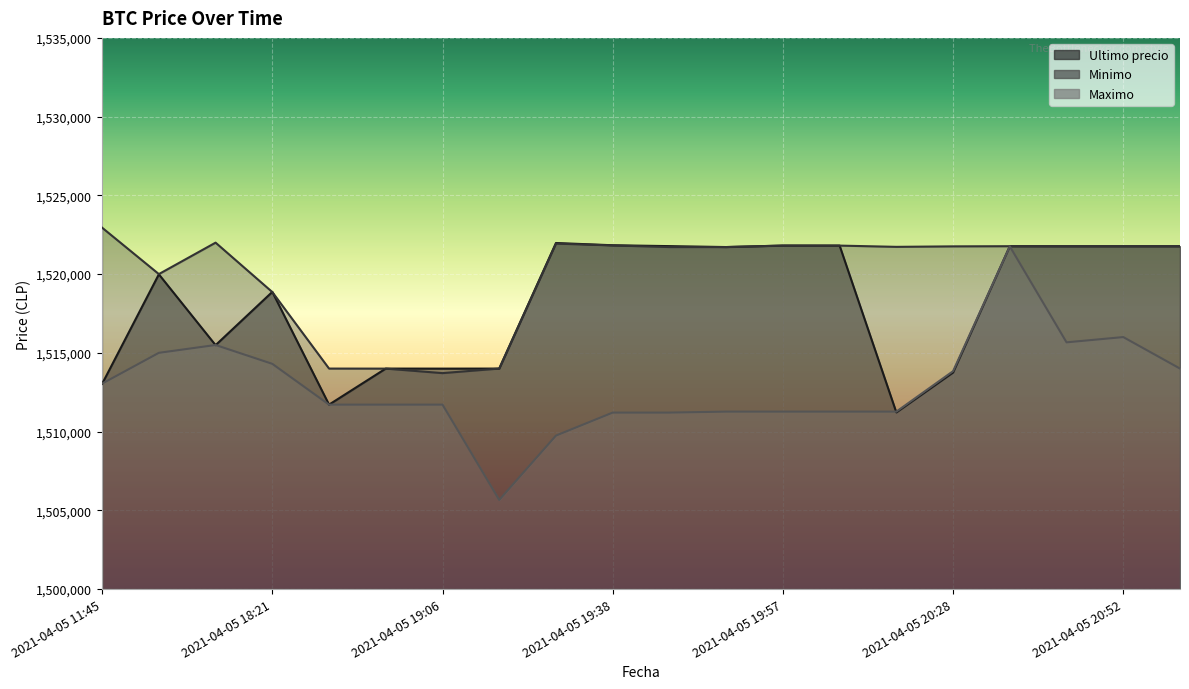

Does the chart display data point markers on the line(s)?

No